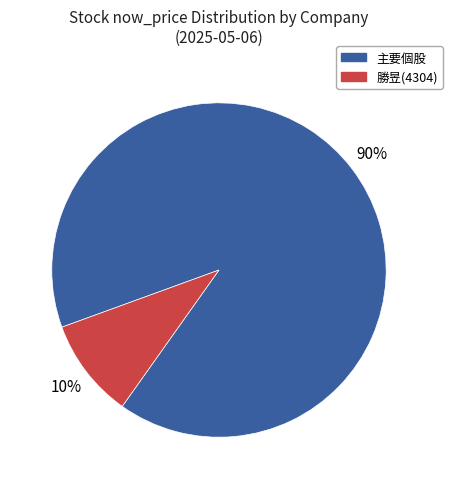

Is there a majority slice in this chart?

Yes